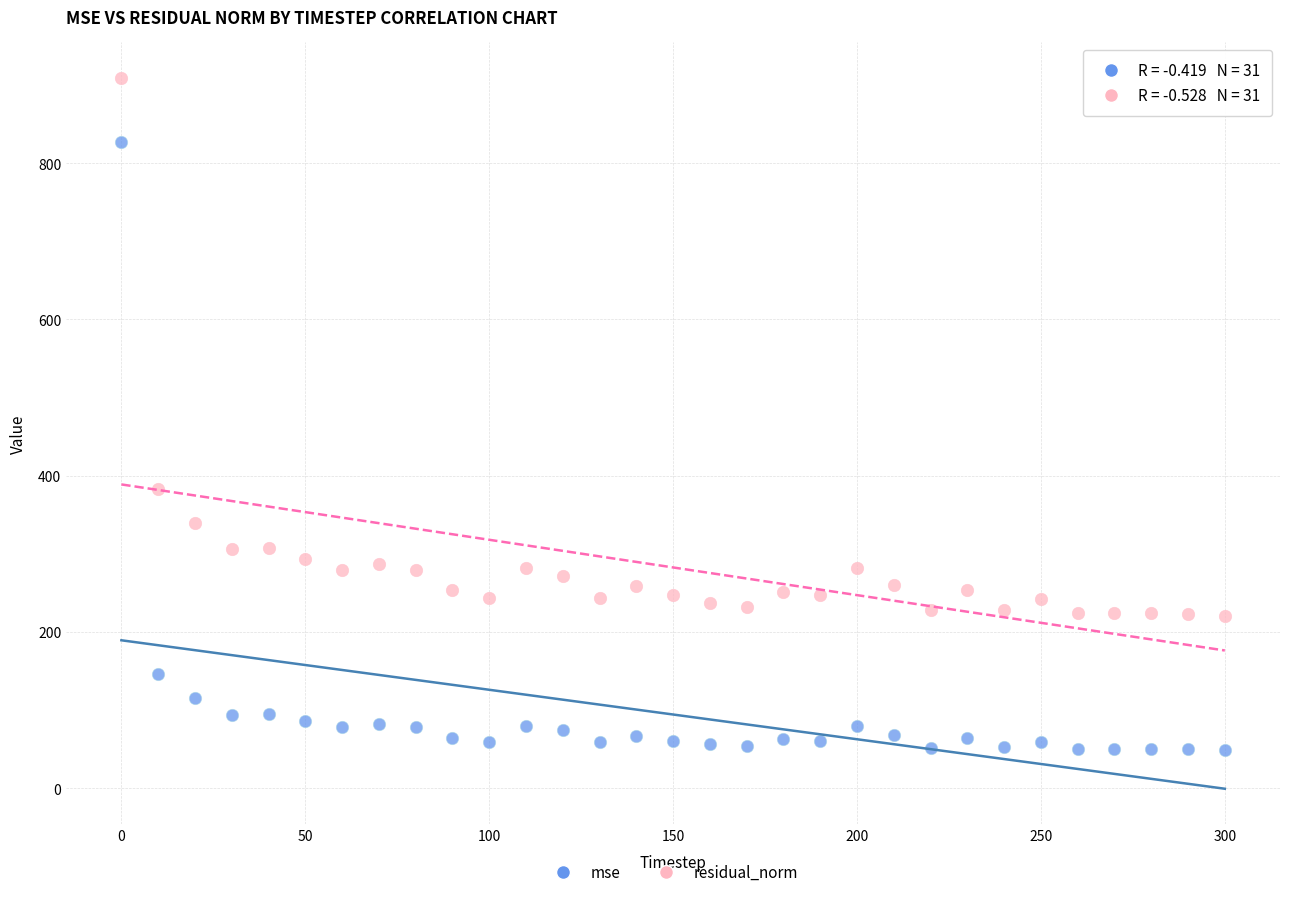

Which series reaches the minimum Y coordinate?

mse